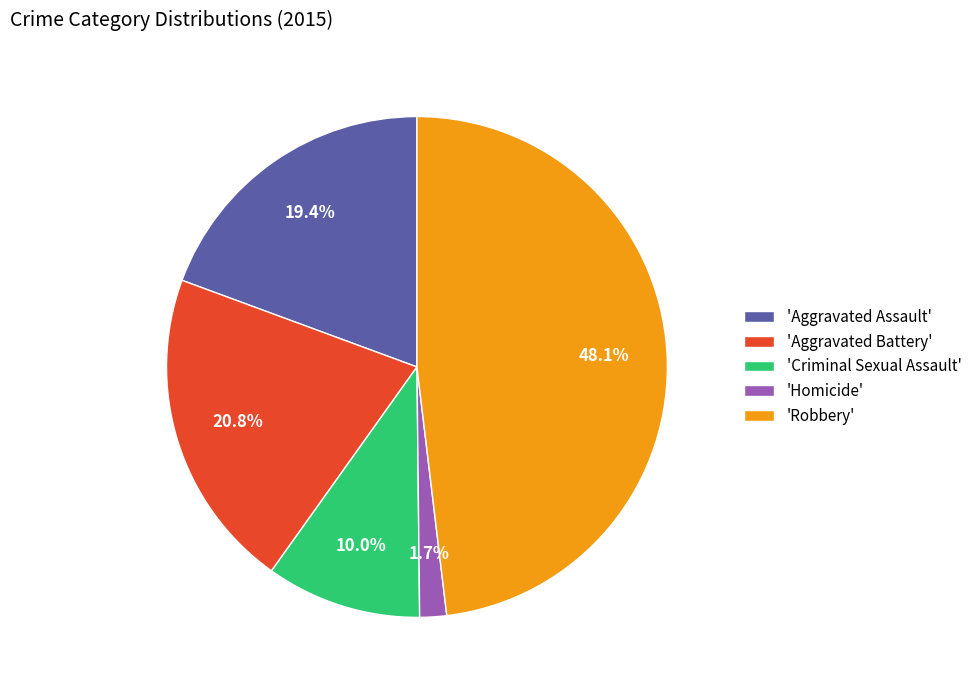

Does any single category account for the majority?

No